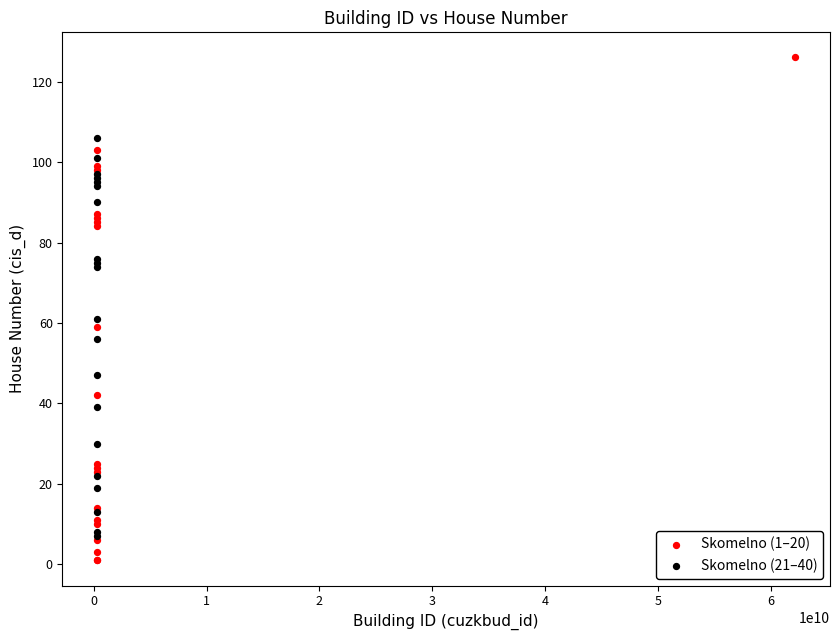

What are all the series names shown in the legend?

Skomelno (1–20), Skomelno (21–40)